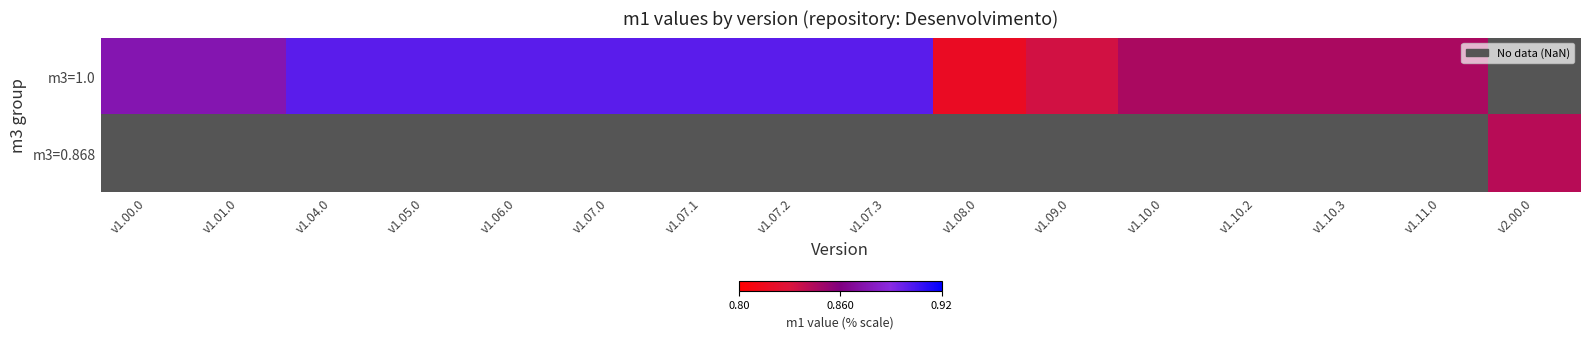

Is the value of m3=0.868 at v1.07.1 greater than the value of m3=1.0 at v1.10.3?

No